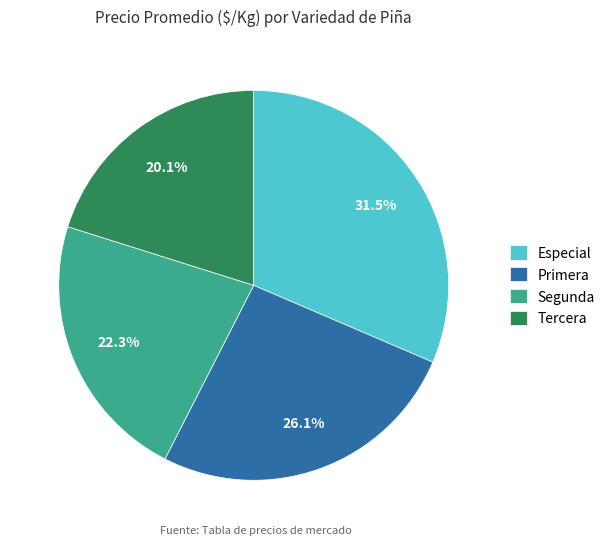

How many segments does this pie chart have?

4